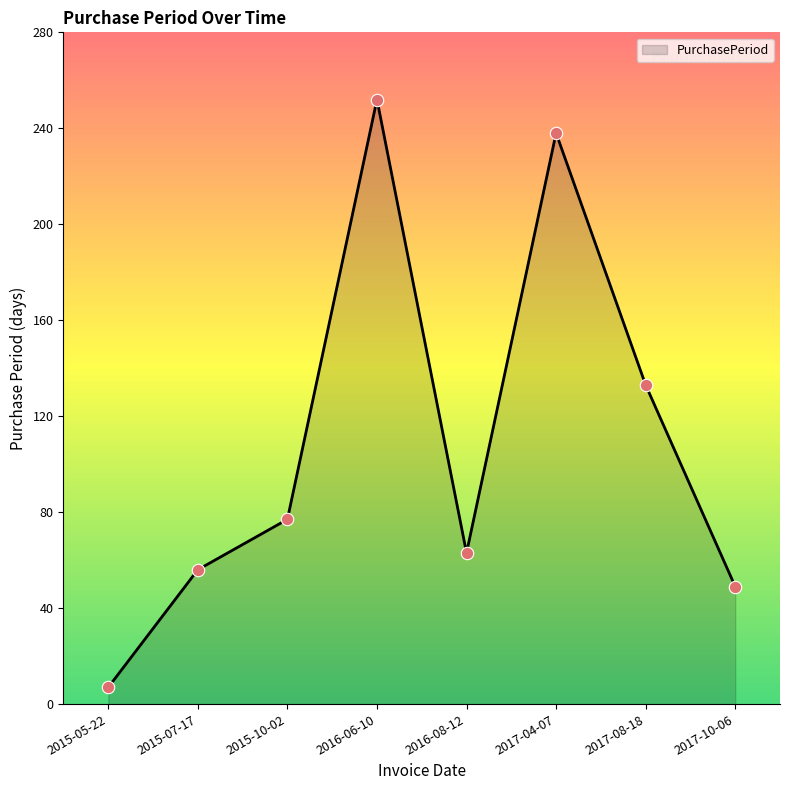

What is the change in value from 2015-05-22 to 2015-07-17?

+49